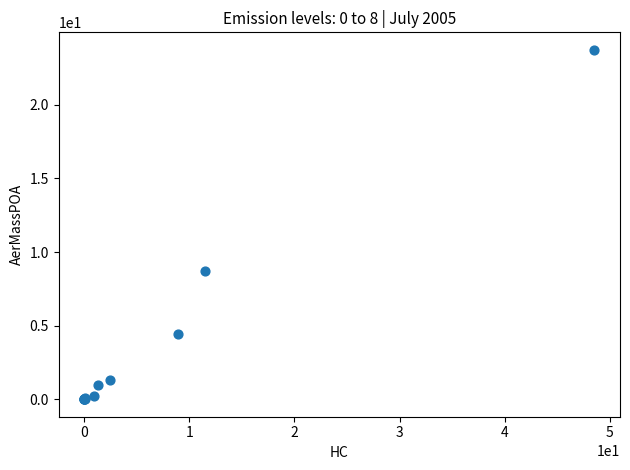

What Y value in the scatter plot is closest to 11?

8.7